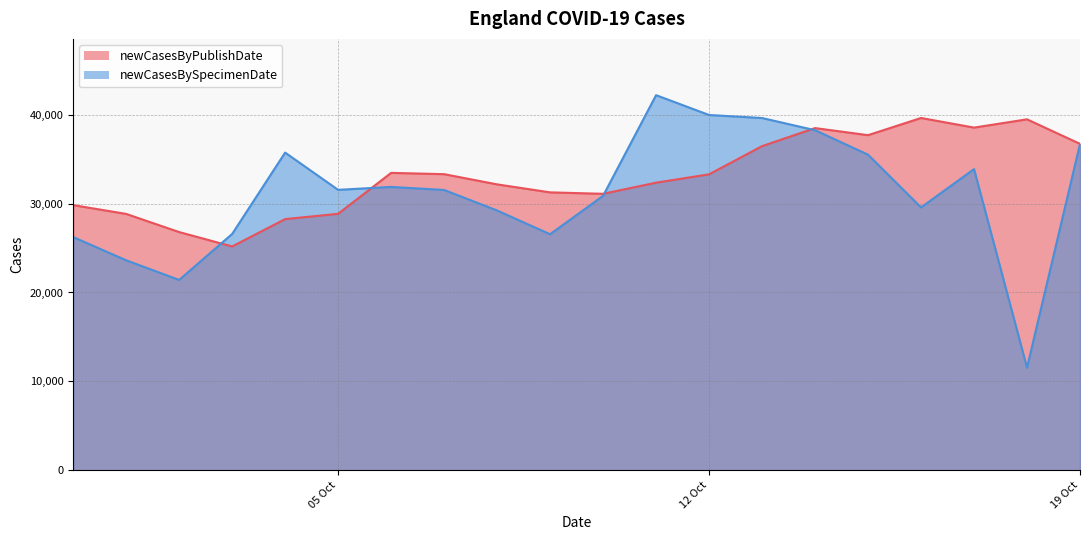

True or false: newCasesByPublishDate has more than 2 interior local peaks.

True